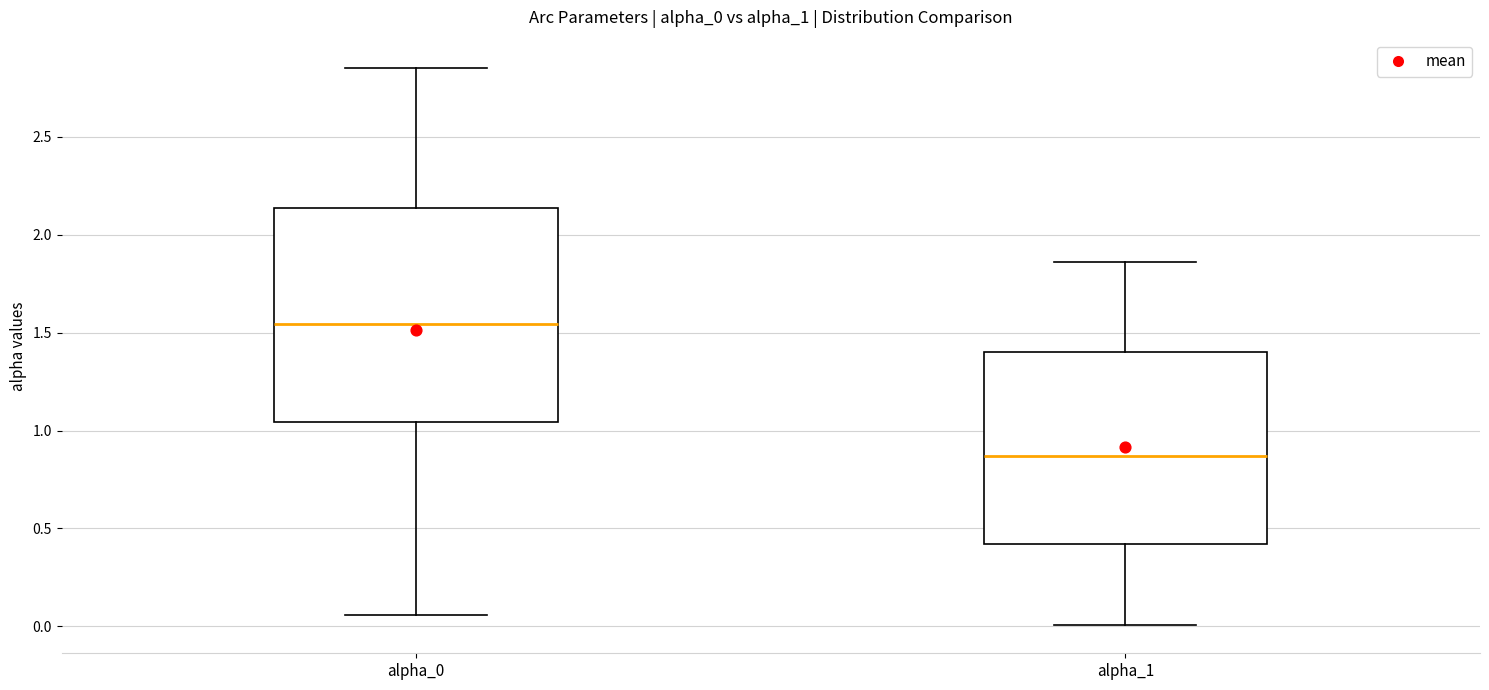

Where is the upper edge of the box for alpha_1 on the y-axis? The values are not printed on the chart, so give them approximately, as read against the axis.

1.40